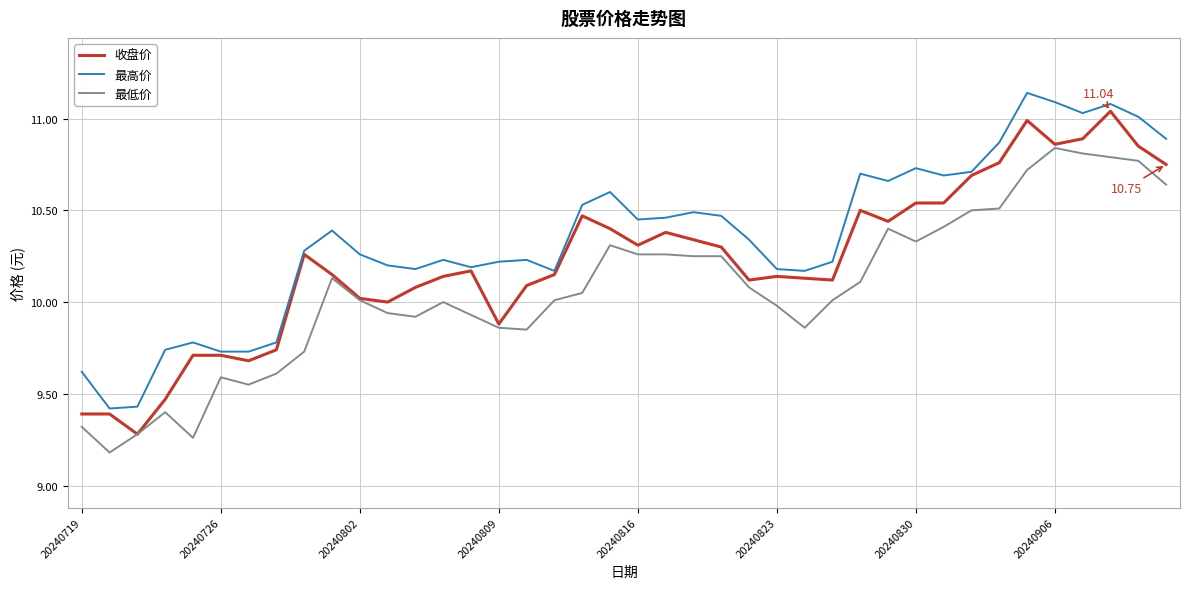

Which series has the largest total across all categories?

最高价